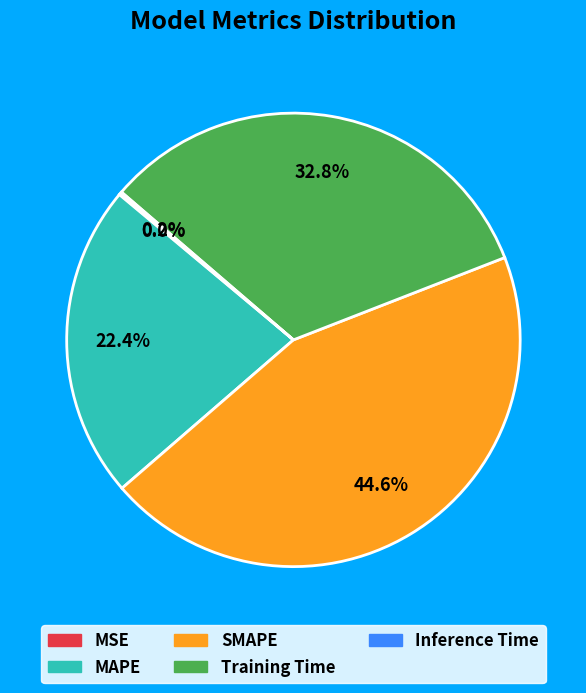

What percentage is NOT represented by Training Time?

67.2%